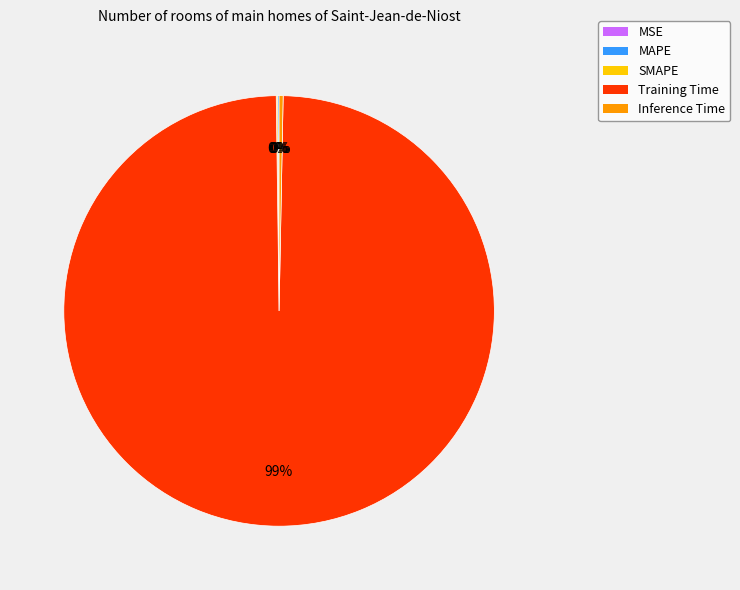

To the nearest percent, what is the average slice percentage?

20%